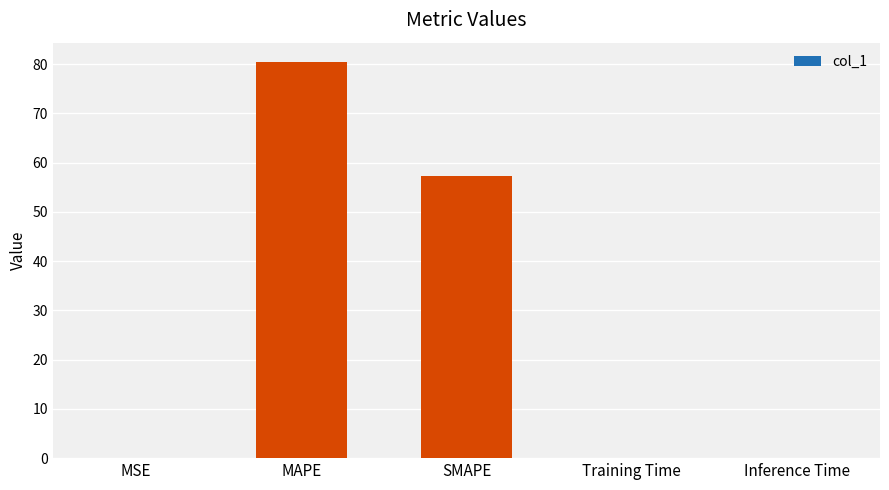

True or false: the data shows 0.0 at Inference Time.

True